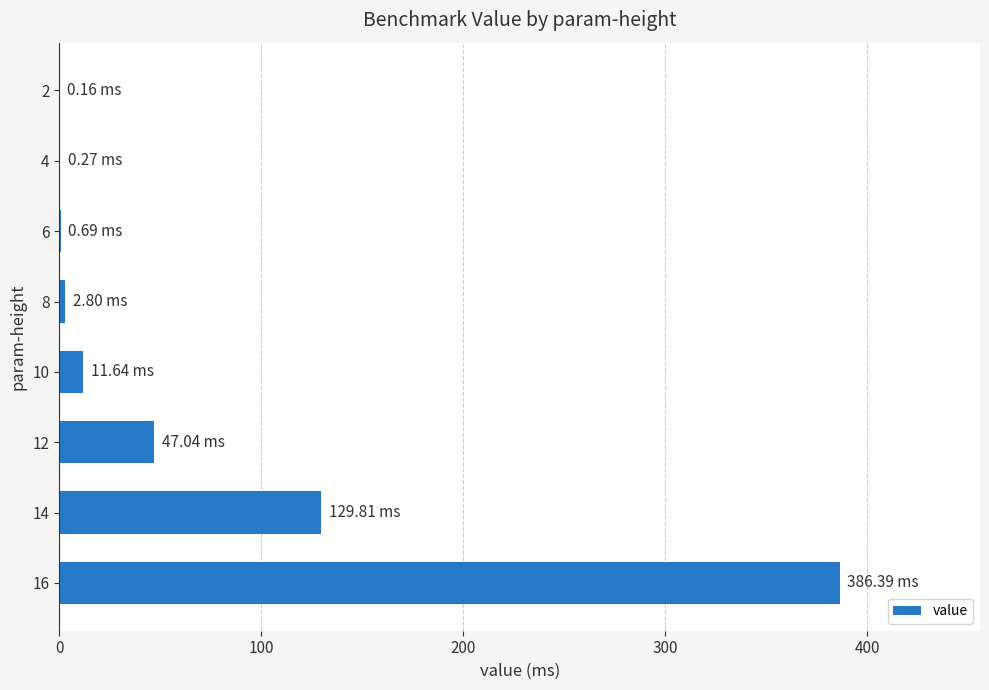

Are the bars horizontal?

Yes